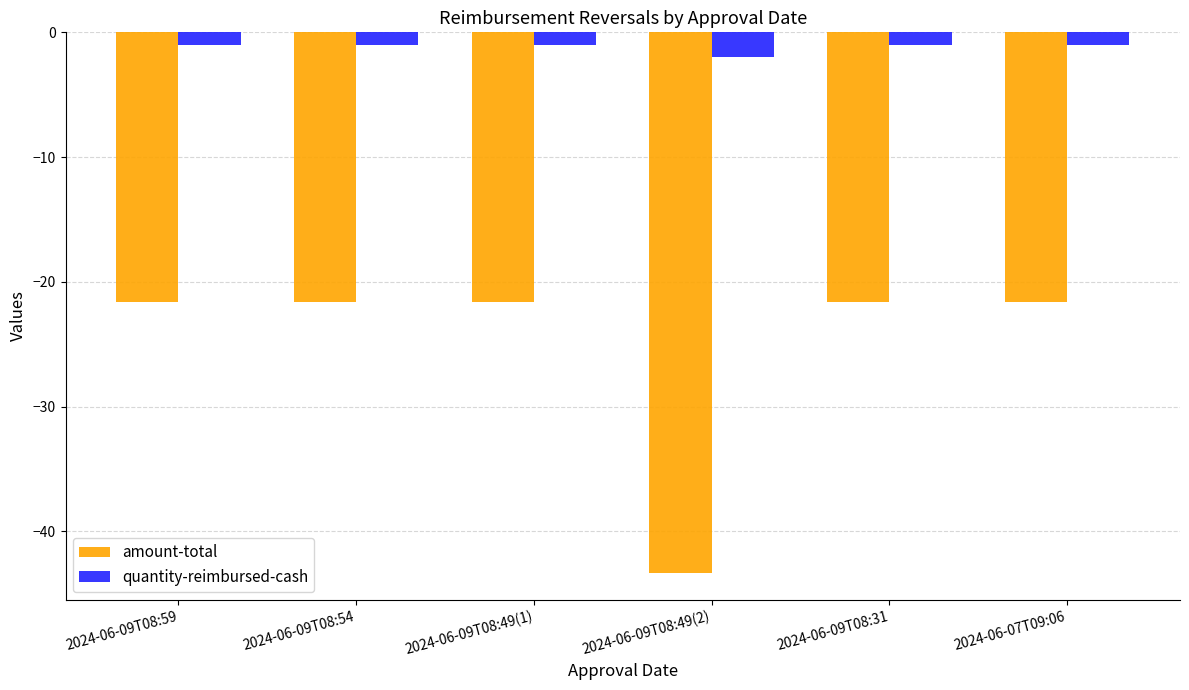

Which series has the widest spread of values?

amount-total